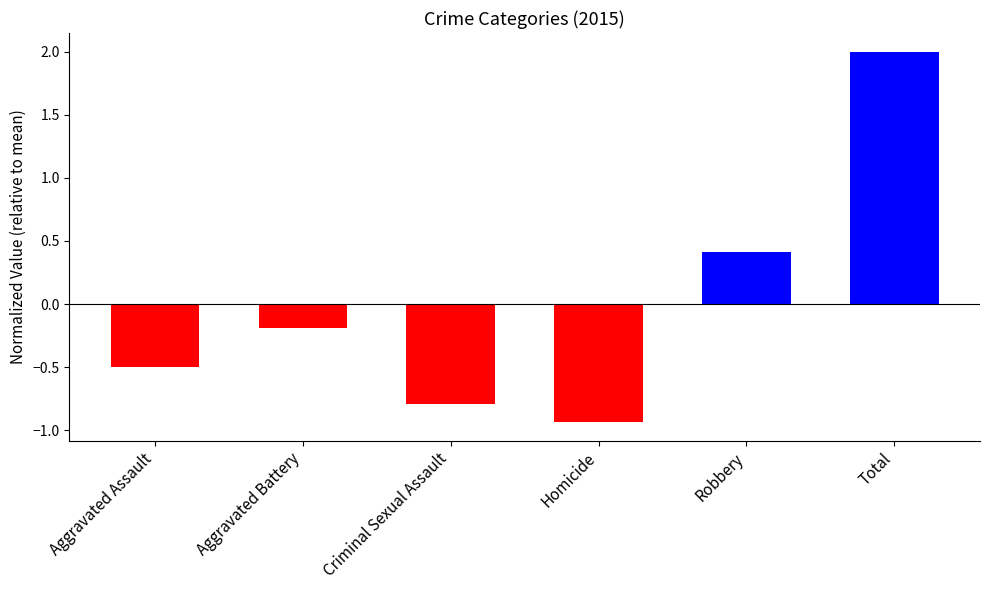

Are the bars horizontal?

No